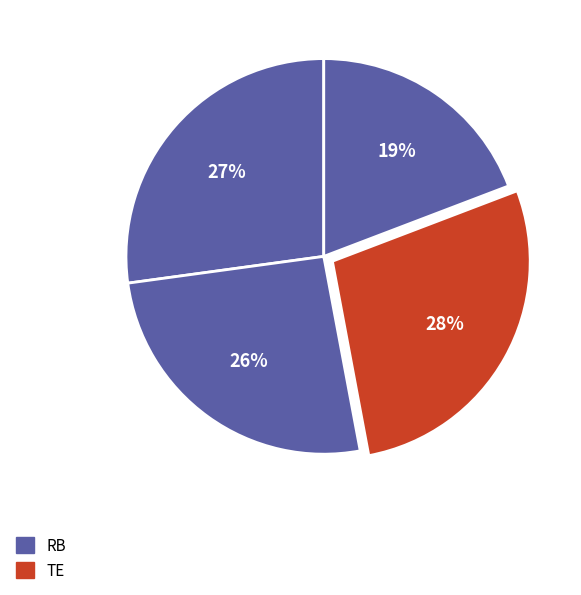

How many segments does this pie chart have?

4